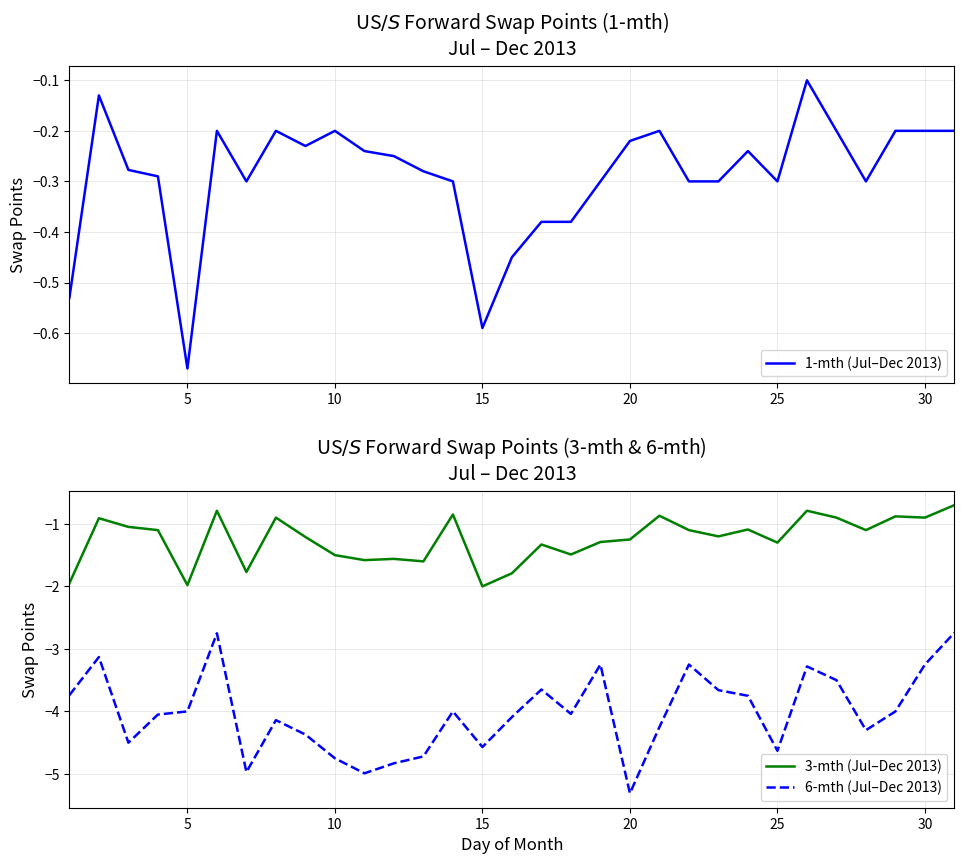

Is it true that 6-mth (Jul–Dec 2013) equals -4.6 at 25?

True